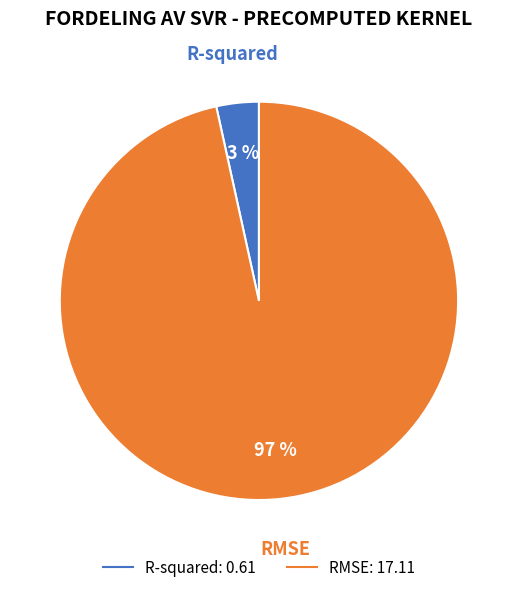

What percentage is the RMSE slice, to the nearest percent?

97%